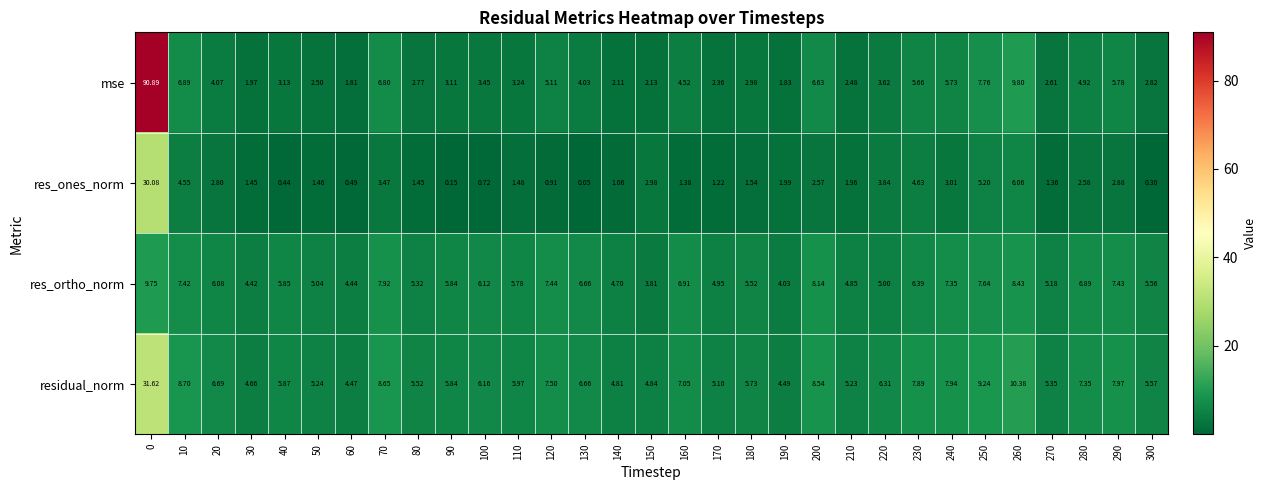

Which label corresponds to the smallest value in the chart?

130